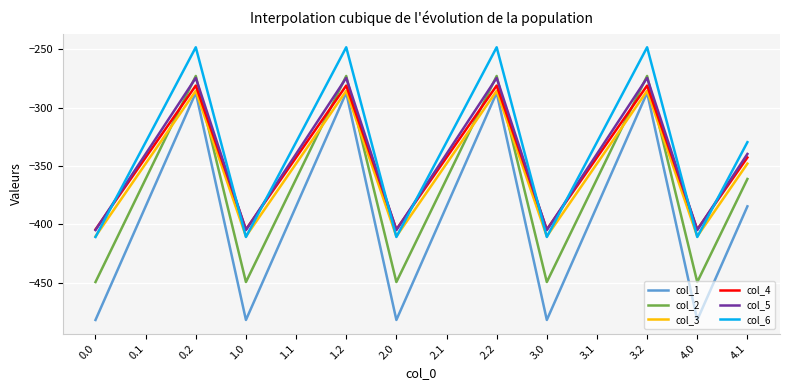

The value of col_1 at 4.0 is -270.6. True or false?

False